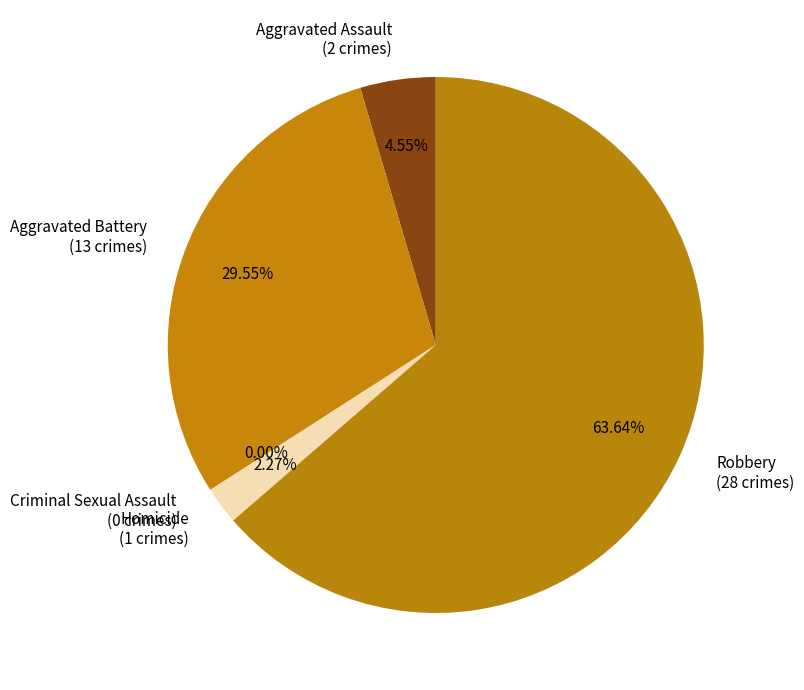

Is there a majority slice in this chart?

Yes